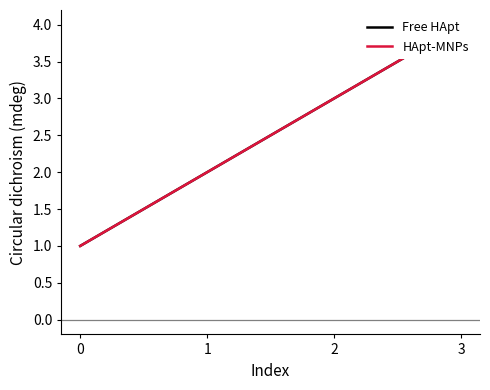

What are all the series names shown in the legend?

Free HApt, HApt-MNPs